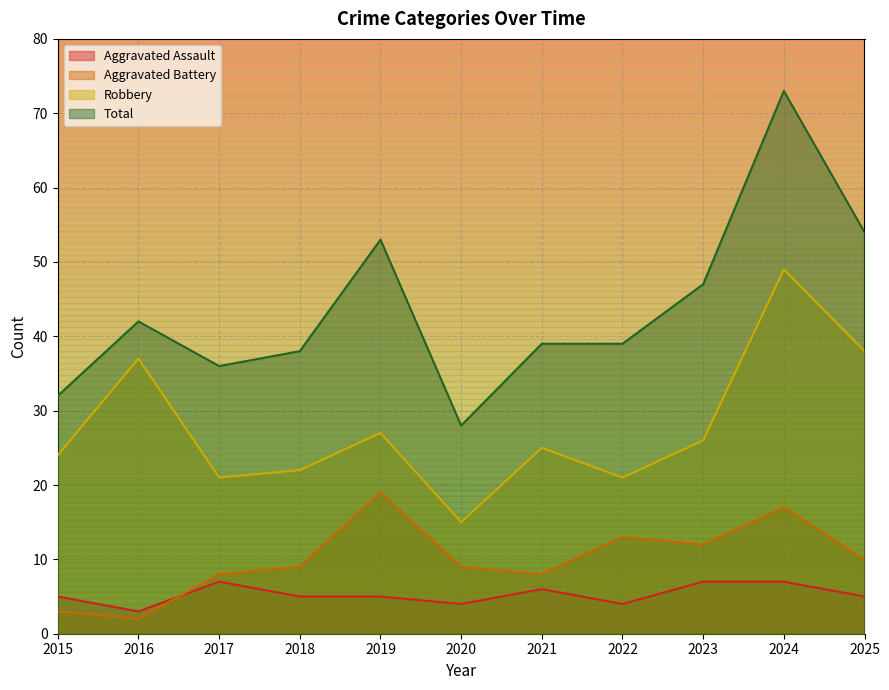

List the series in order of their peak value, lowest first.

Aggravated Assault, Aggravated Battery, Robbery, Total